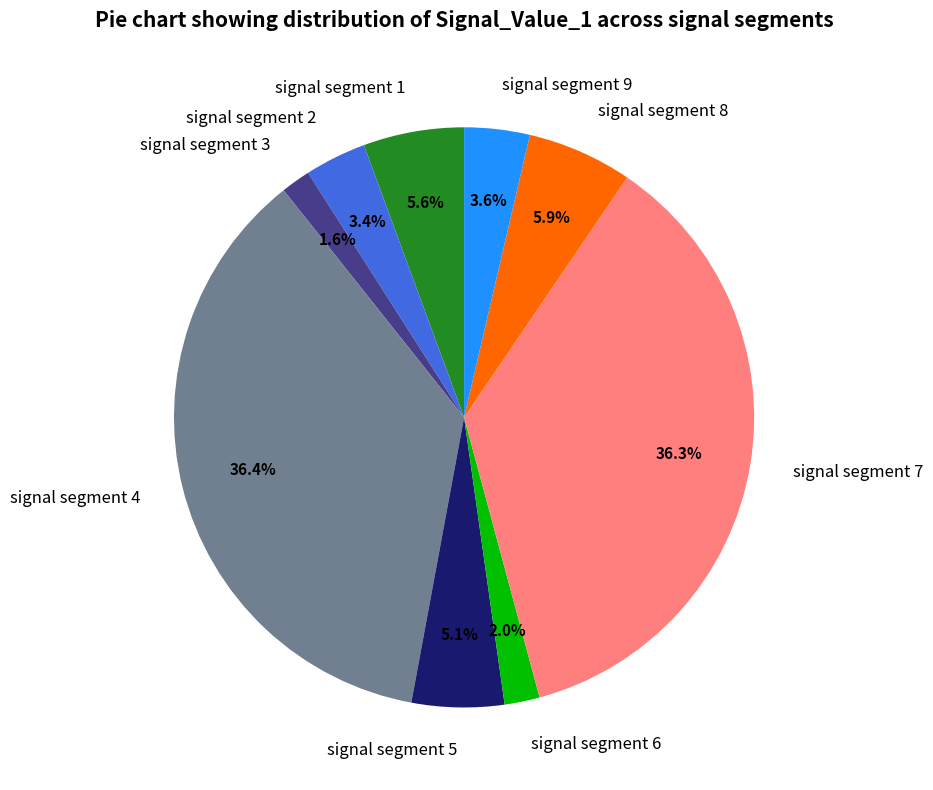

Which has a higher value, signal segment 5 or signal segment 8?

signal segment 8